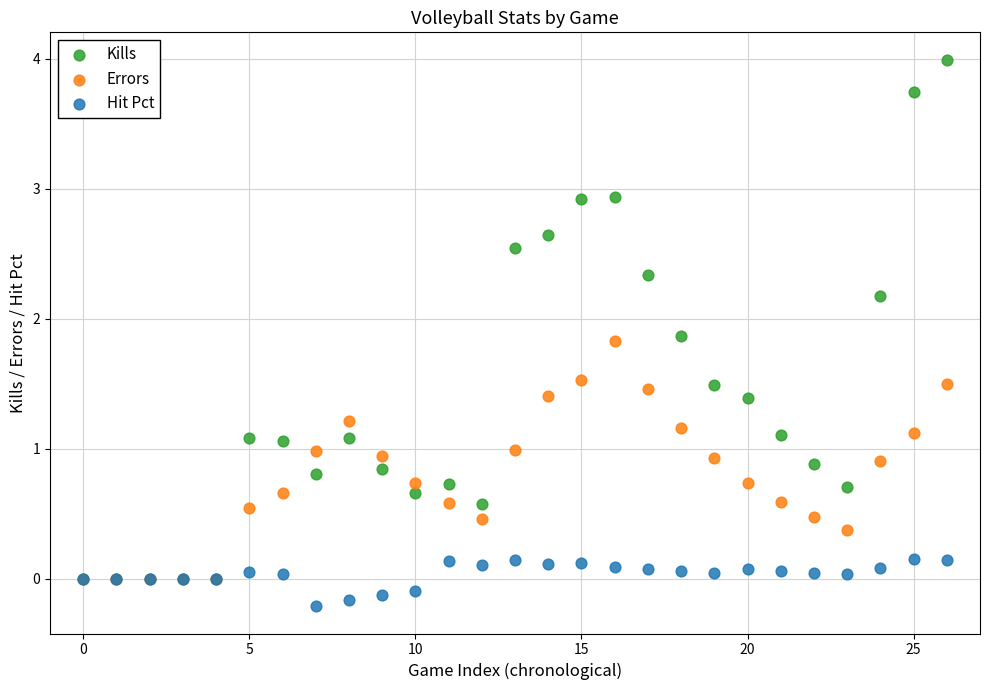

Which series reaches the minimum Y coordinate?

Hit Pct